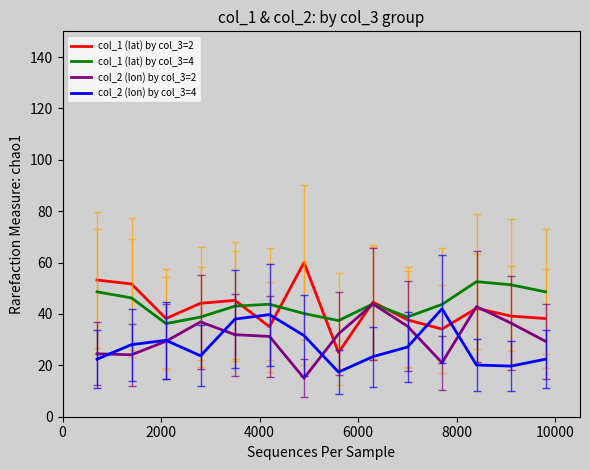

What is the highest value of the col_2 (lon) by col_3=2 series?

43.8